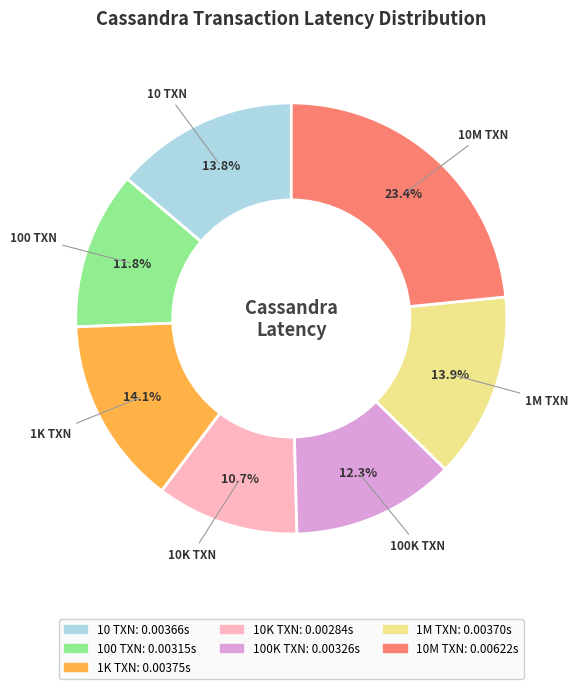

What is the smallest slice in the pie chart?

10K TXN